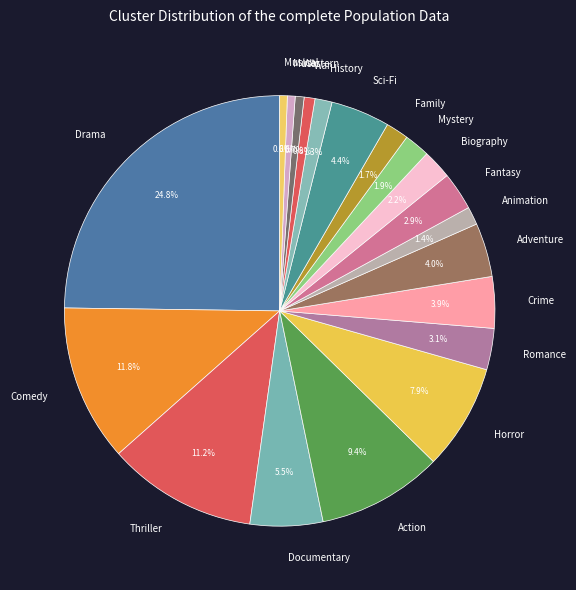

To the nearest percent, what is the combined percentage of Sci-Fi and Animation?

6%